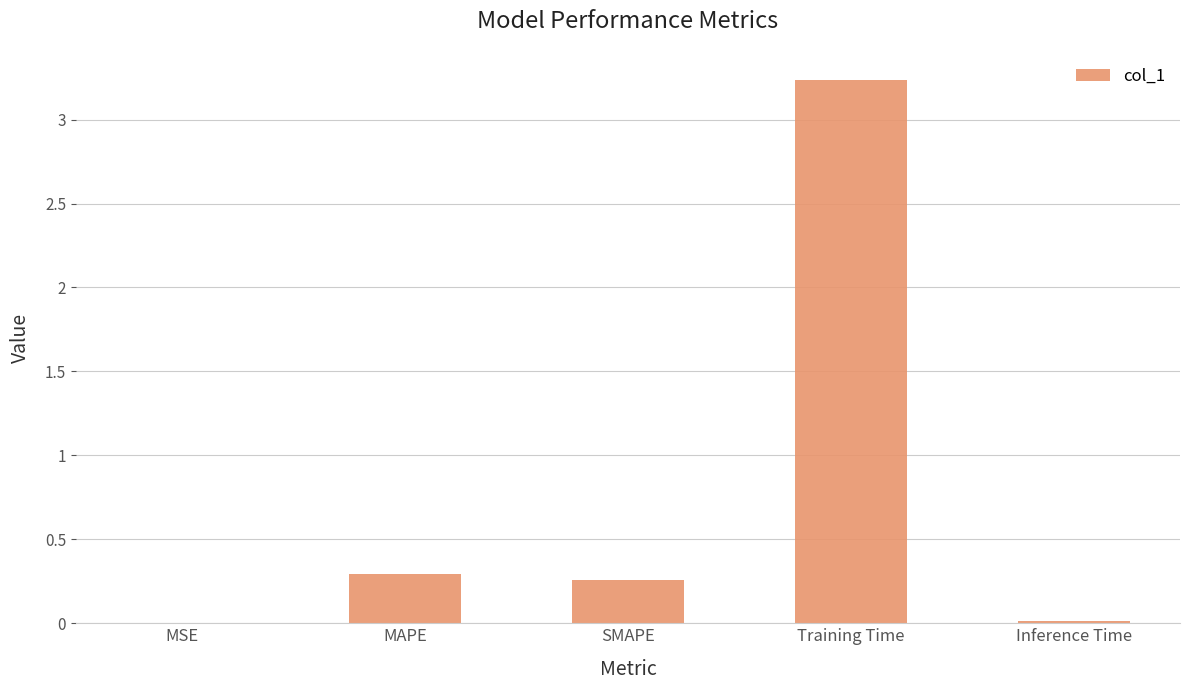

Is it true that the value at Inference Time is 0.0?

True